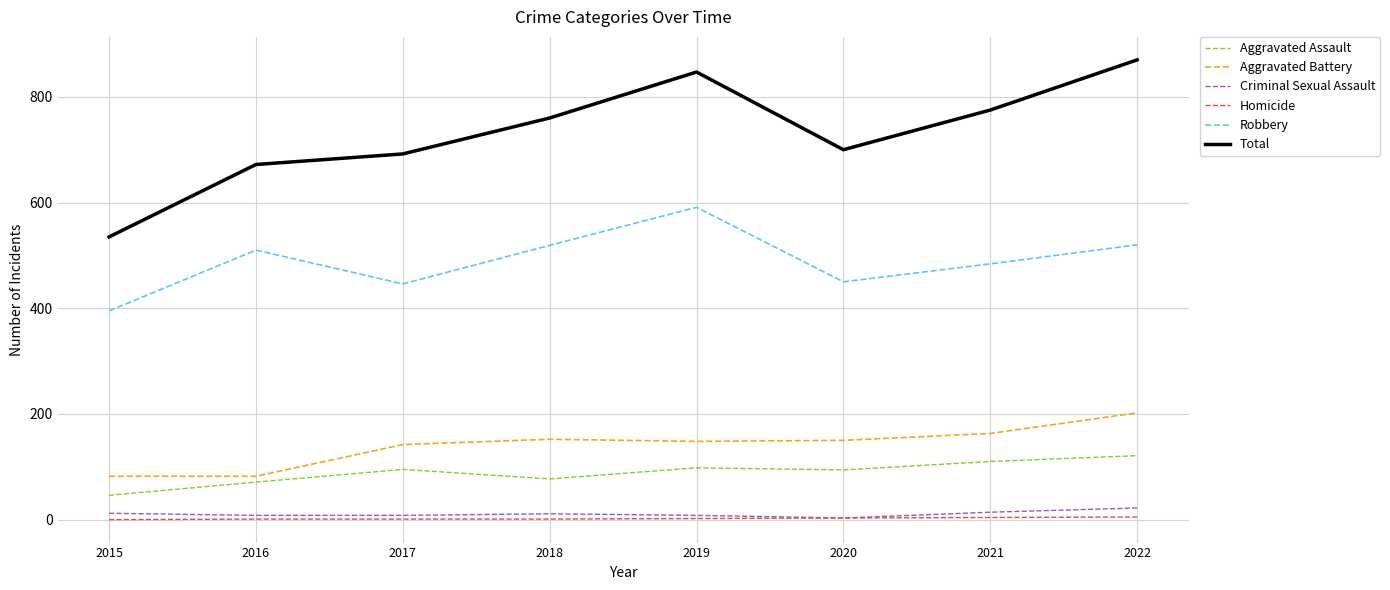

What is the maximum value shown in the chart?

870